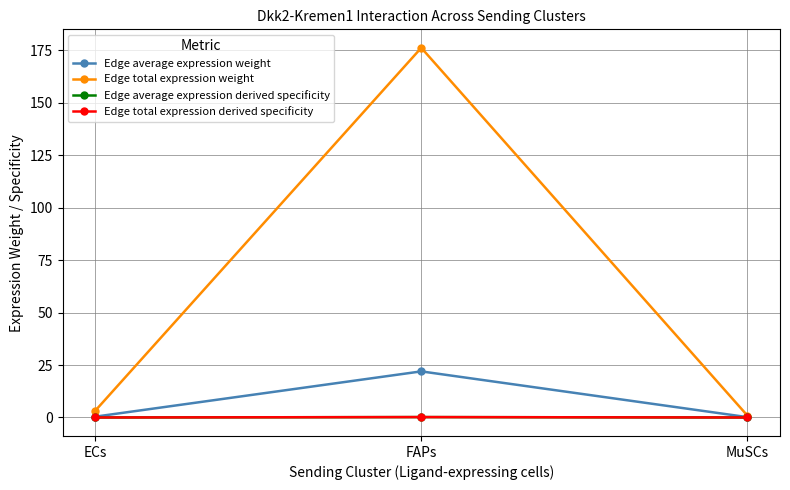

Which series has the widest spread of values?

Edge total expression weight